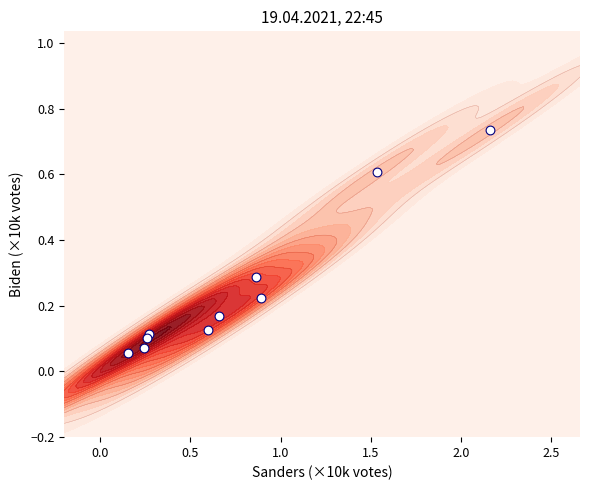

The value at 2.0 is 0.4. True or false?

False